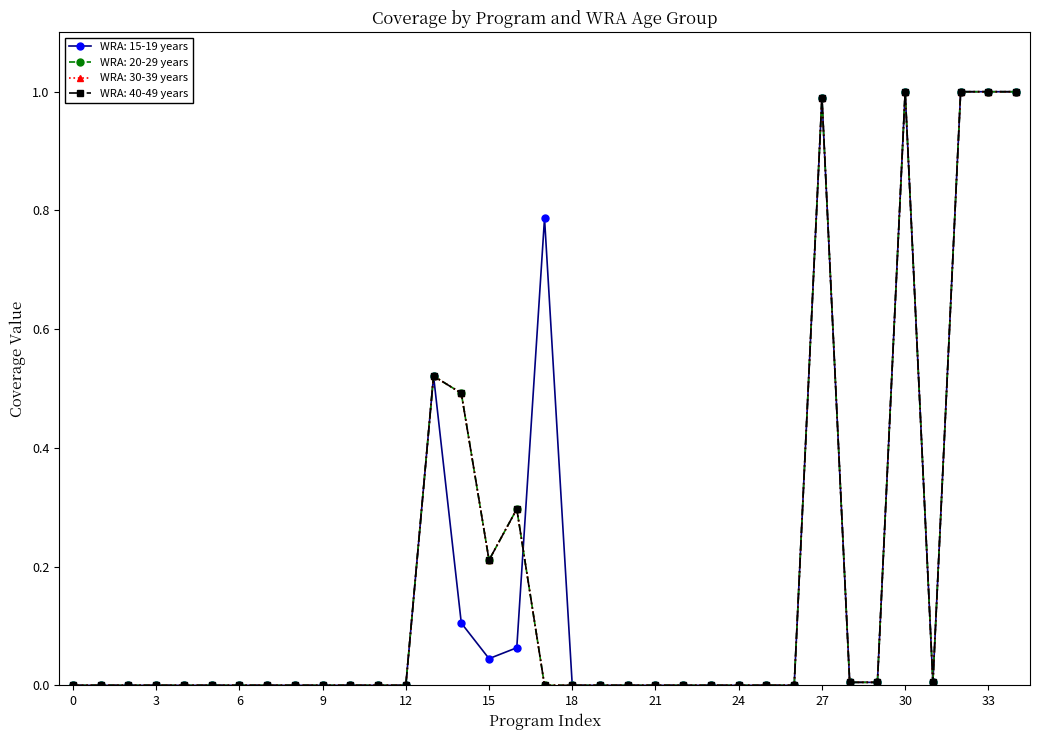

After their last crossing, which series has the higher values: WRA: 20-29 years or WRA: 15-19 years?

WRA: 15-19 years